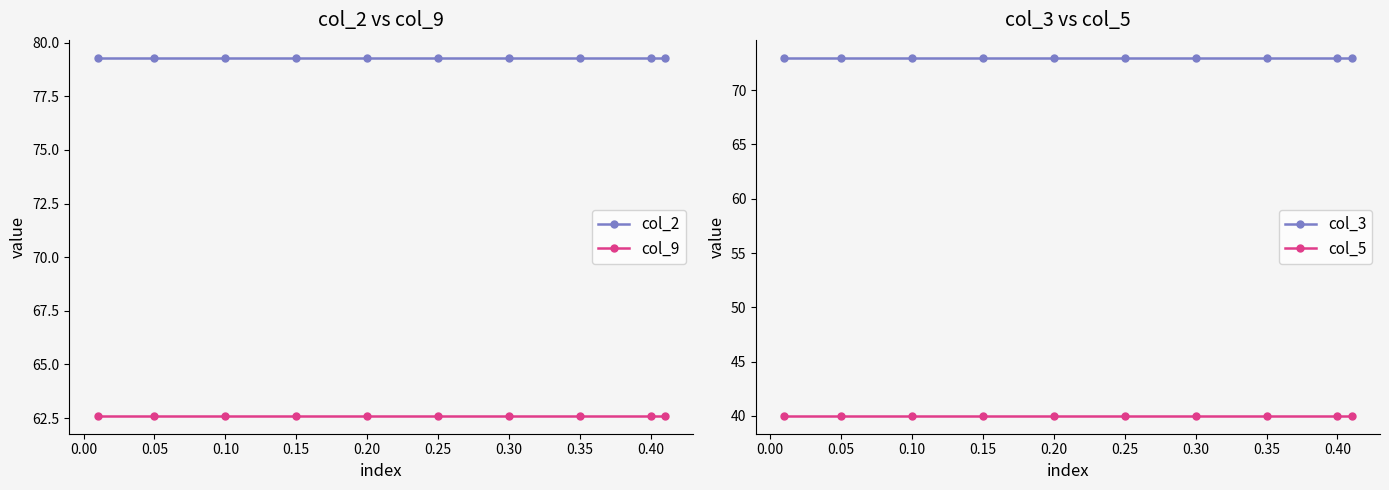

Reading left to right, what are all the values shown in this chart?

col_2: 79.3	79.3	79.3	79.3	79.3	79.3	79.3	79.3	79.3	79.3
col_9: 62.6	62.6	62.6	62.6	62.6	62.6	62.6	62.6	62.6	62.6
col_3: 73.0	73.0	73.0	73.0	73.0	73.0	73.0	73.0	73.0	73.0
col_5: 40.0	40.0	40.0	40.0	40.0	40.0	40.0	40.0	40.0	40.0